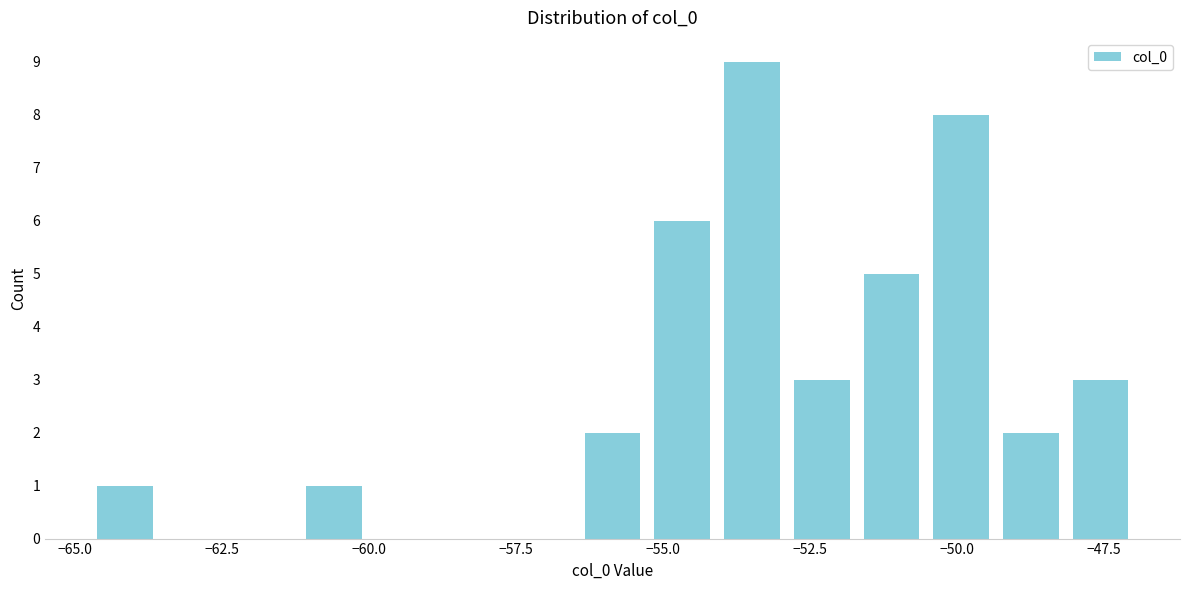

Around what value on the x-axis is the tallest bar? Give the approximate position of its centre, as read against the axis.

-53.5